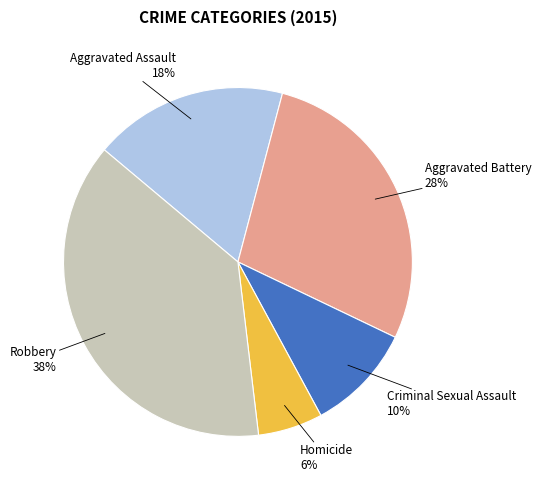

To the nearest percent, what is the difference between the largest and smallest slice percentages?

32%